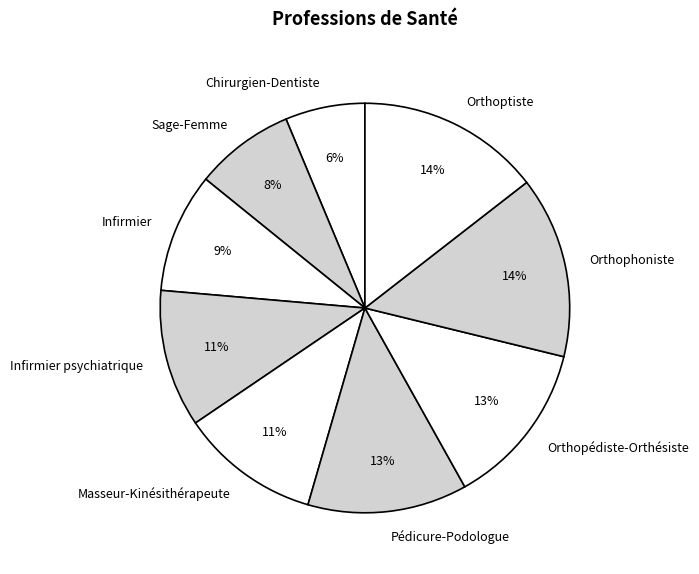

Count the number of slices in the pie.

9